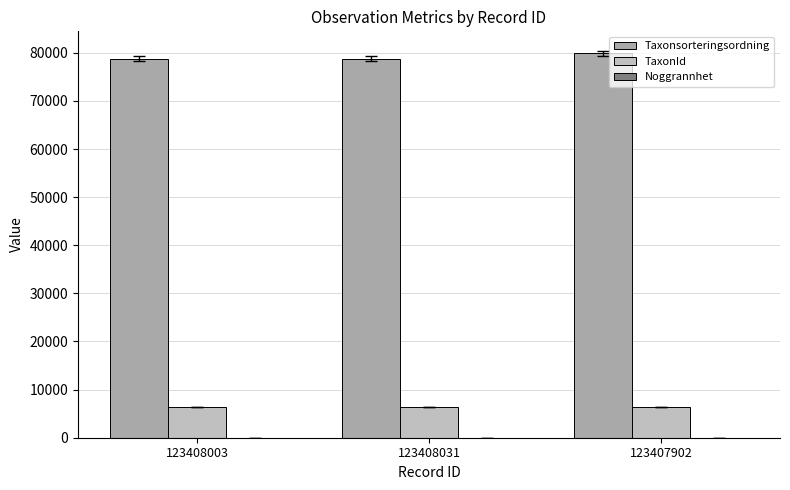

Reading left to right, what are all the values shown in this chart?

Taxonsorteringsordning: 123408003=78810	123408031=78810	123407902=79920
TaxonId: 123408003=6425	123408031=6425	123407902=6462
Noggrannhet: 123408003=20	123408031=20	123407902=20